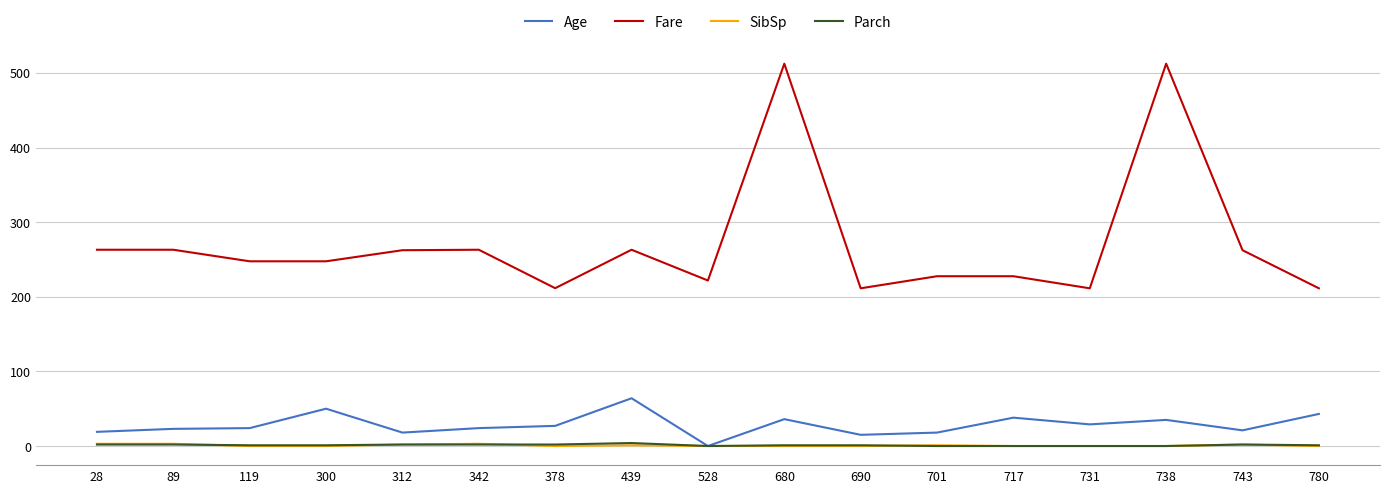

What is the maximum value for Age?

64.0